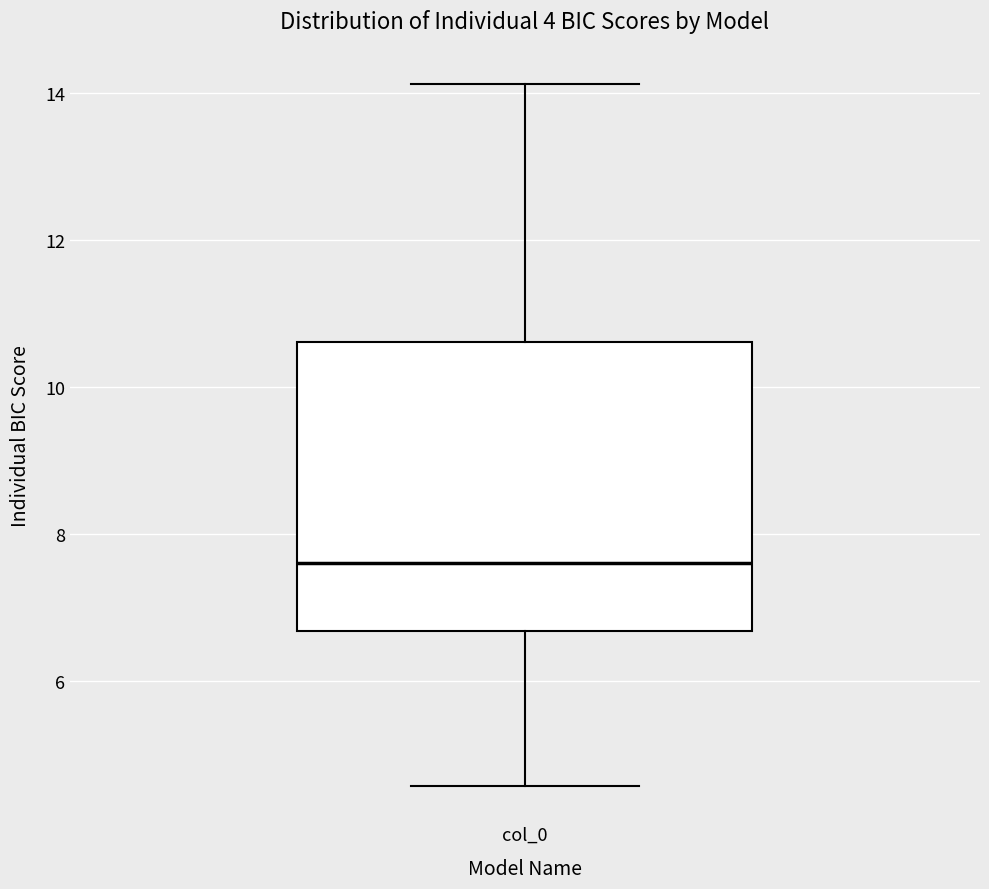

Where is the upper edge of the box for col_0 on the y-axis? The values are not printed on the chart, so give them approximately, as read against the axis.

10.6